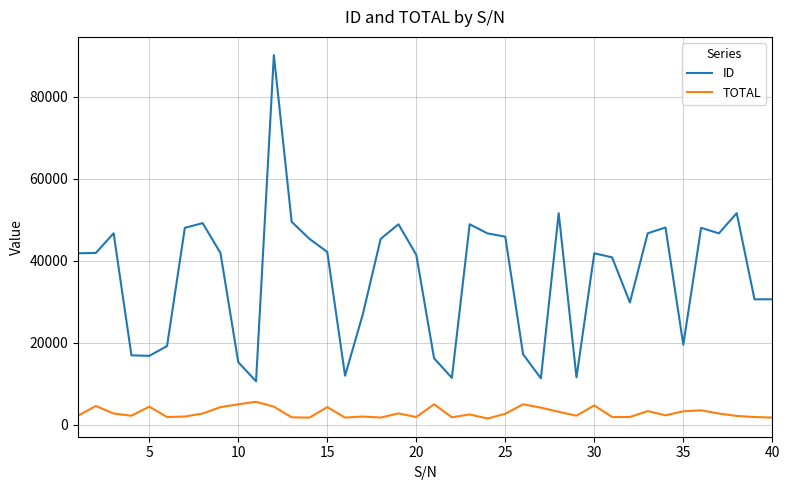

What is the lowest value of the TOTAL series?

1453.8